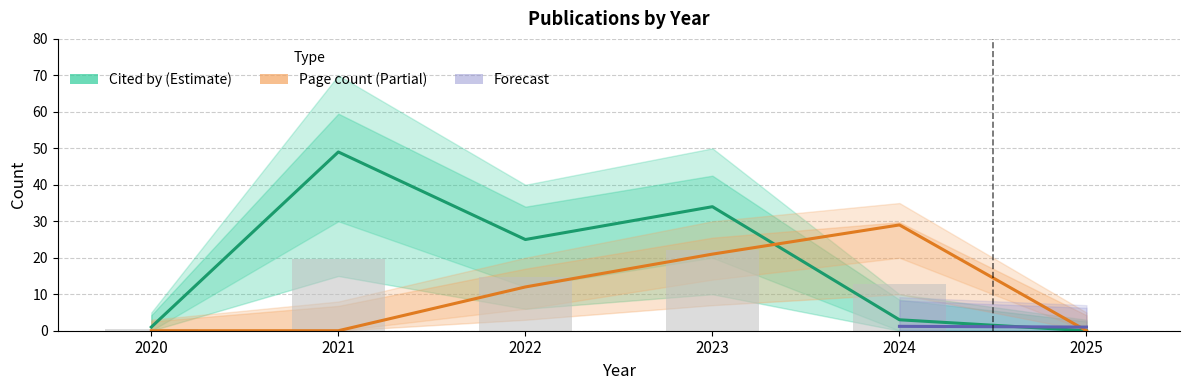

Which series changed the most between 2021 and 2024?

Cited by upper